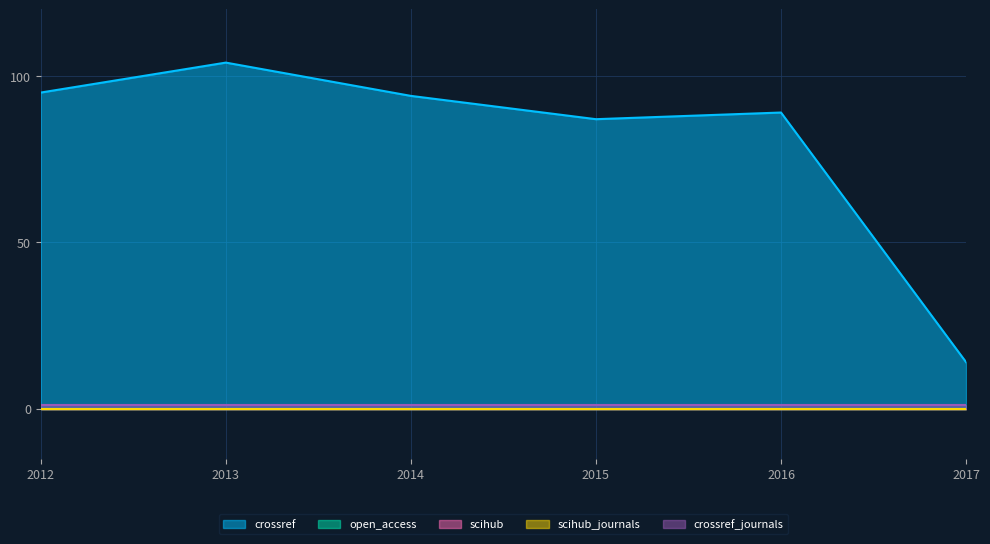

True or false: scihub and crossref_journals cross at least once.

False